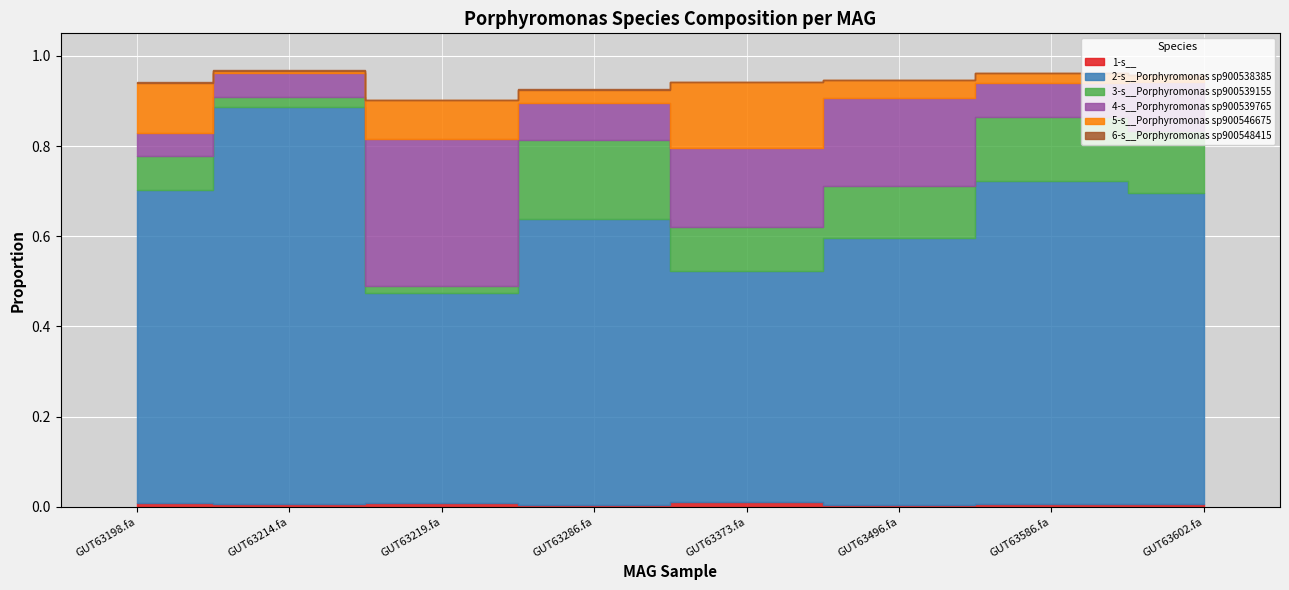

True or false: 4-s__Porphyromonas sp900539765 has more than 2 interior local peaks.

False